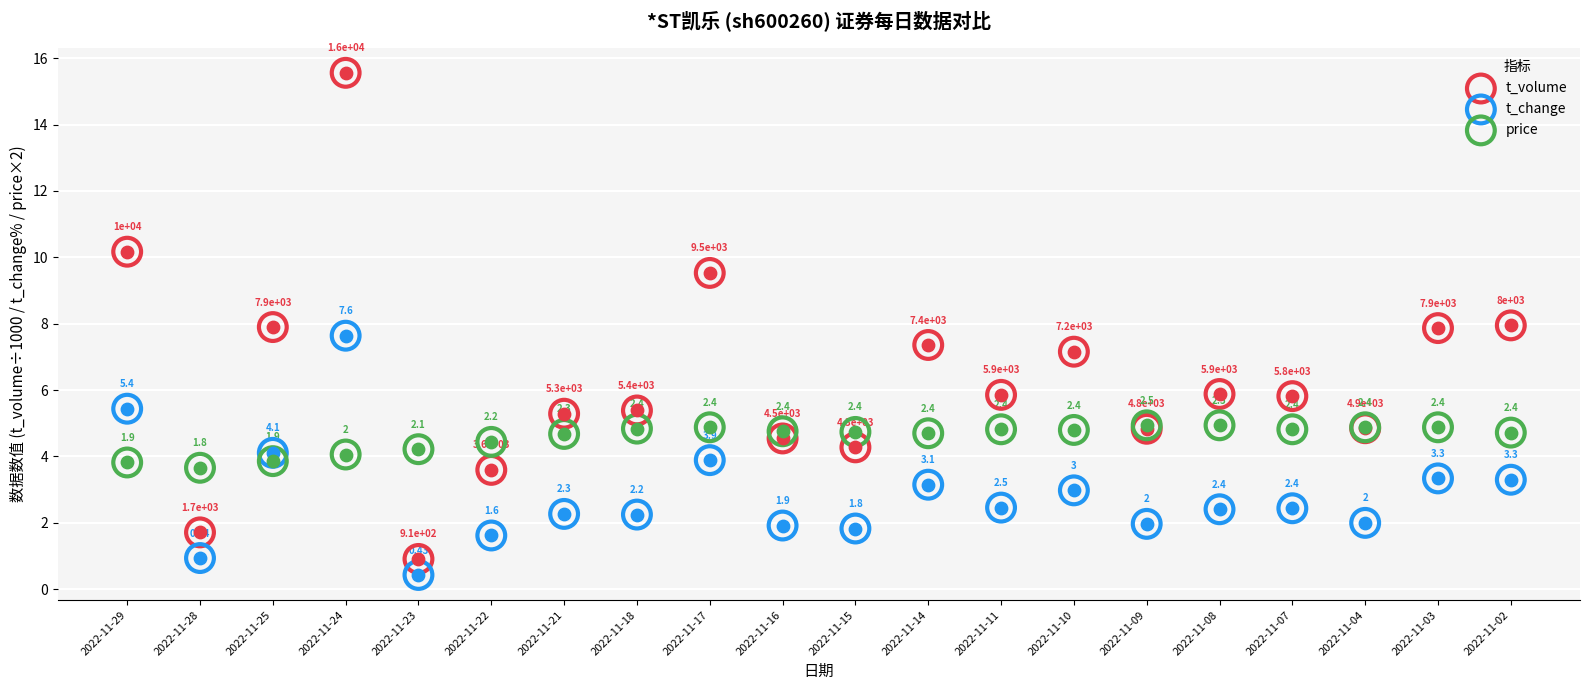

At how many categories does at least one series exceed 7?

8